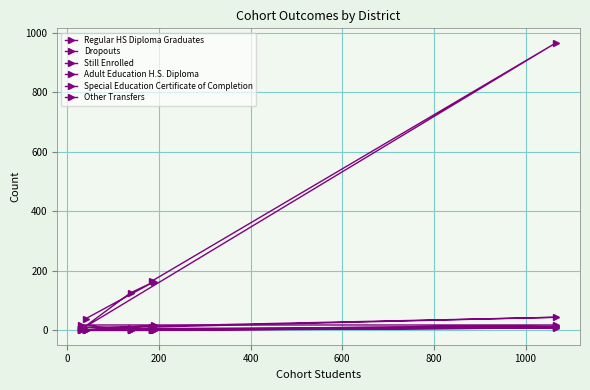

How many values in the Dropouts series are below 11?

3